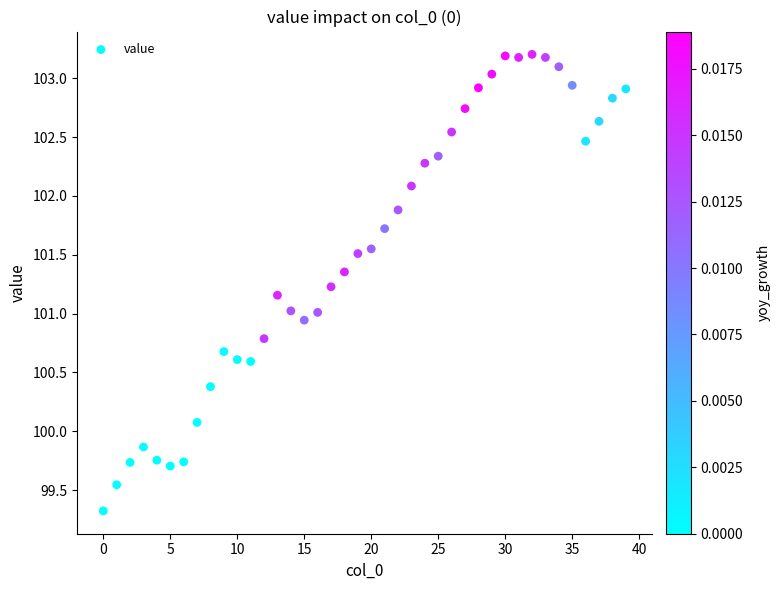

What is the range of Y values (max minus min)?

3.9